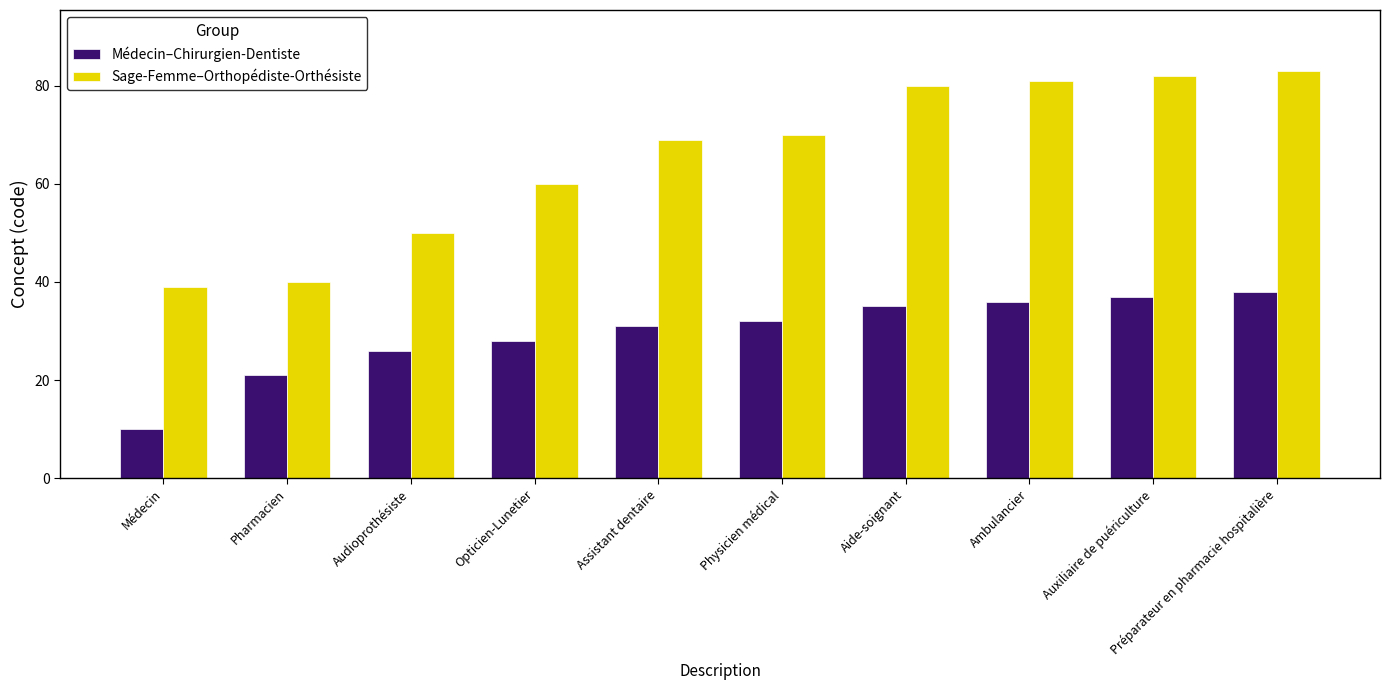

How many categories are shown in the chart?

10